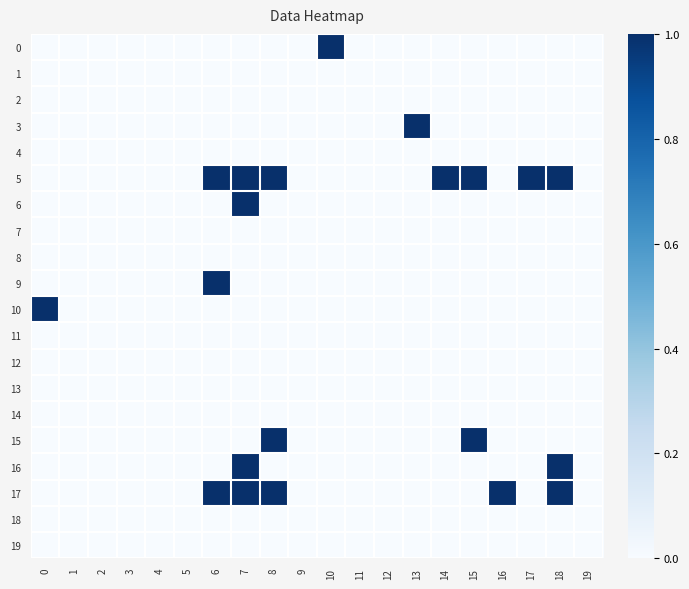

At which category is the sum across all series the highest?

7